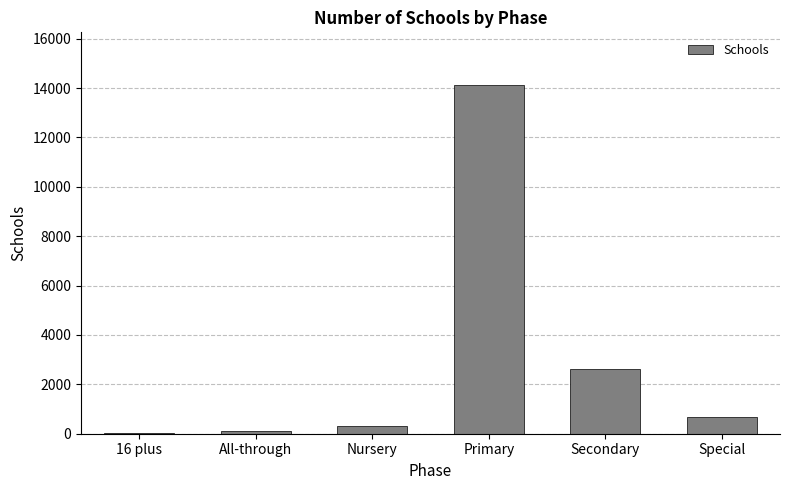

Reading left to right, transcribe all the data shown in this chart.

11	110	314	14136	2609	682